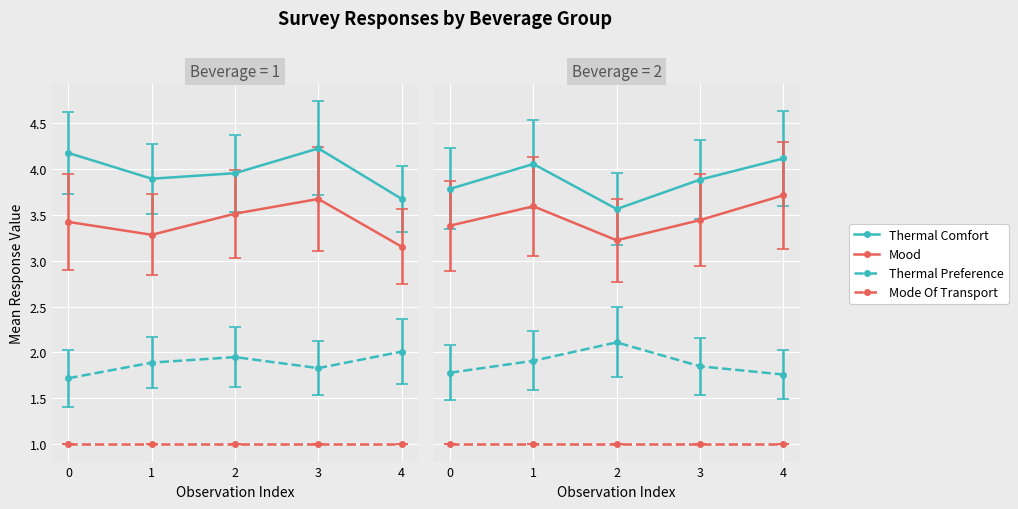

How many series are shown in this chart?

4